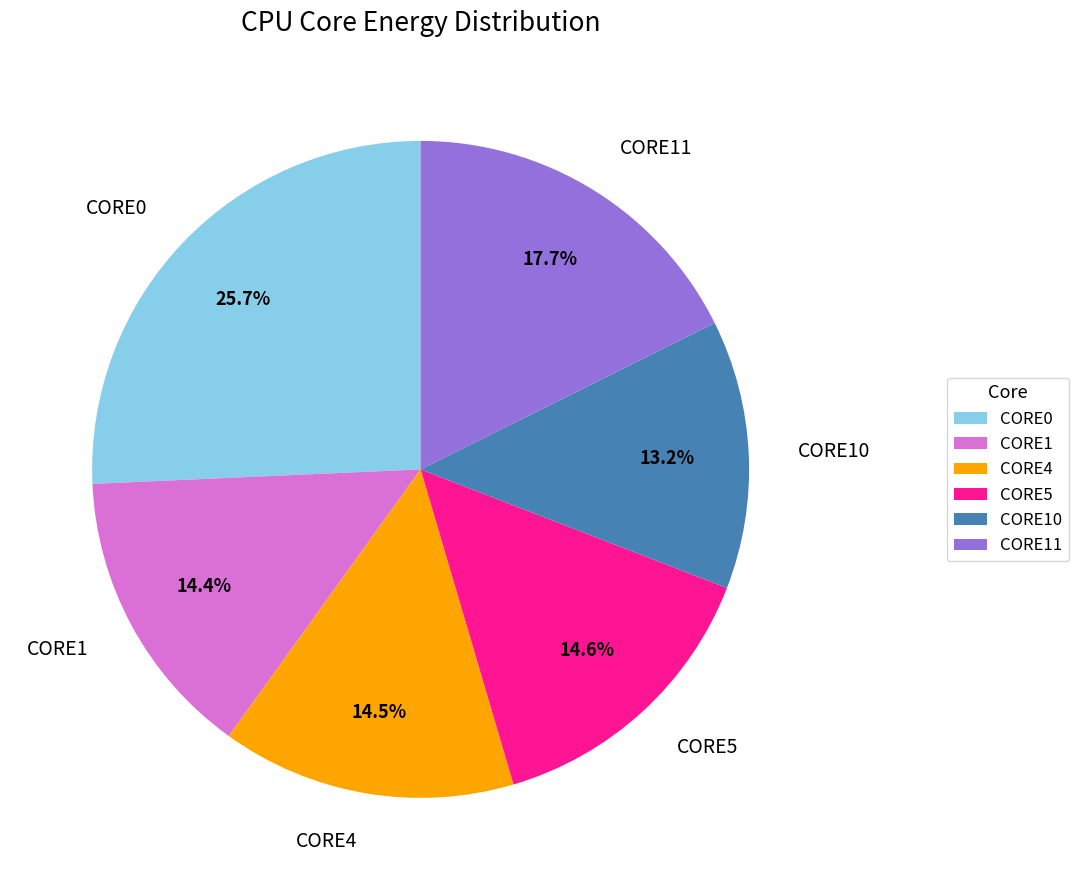

Which category has the biggest portion of the pie?

CORE0